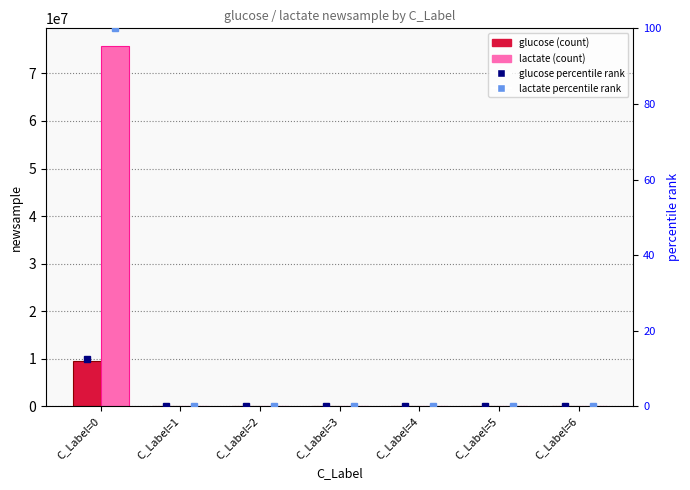

What is the sum of all glucose values?

9599112.7